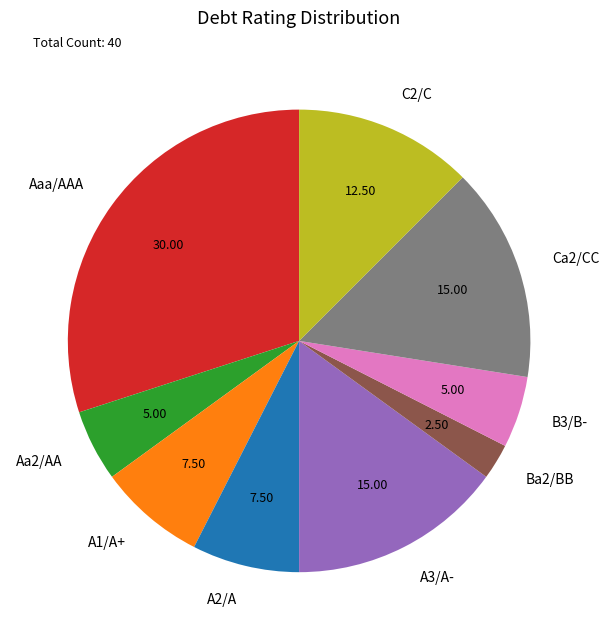

Do Aa2/AA and A2/A together represent more than half of the pie?

No